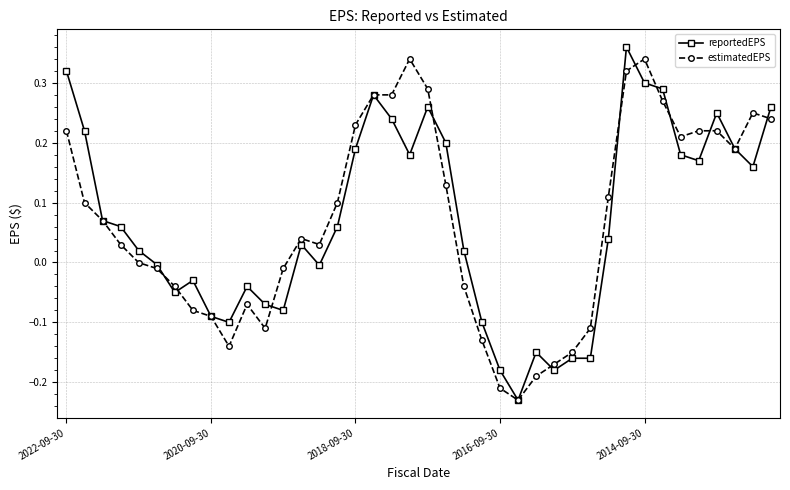

At how many categories does at least one series exceed 0?

25